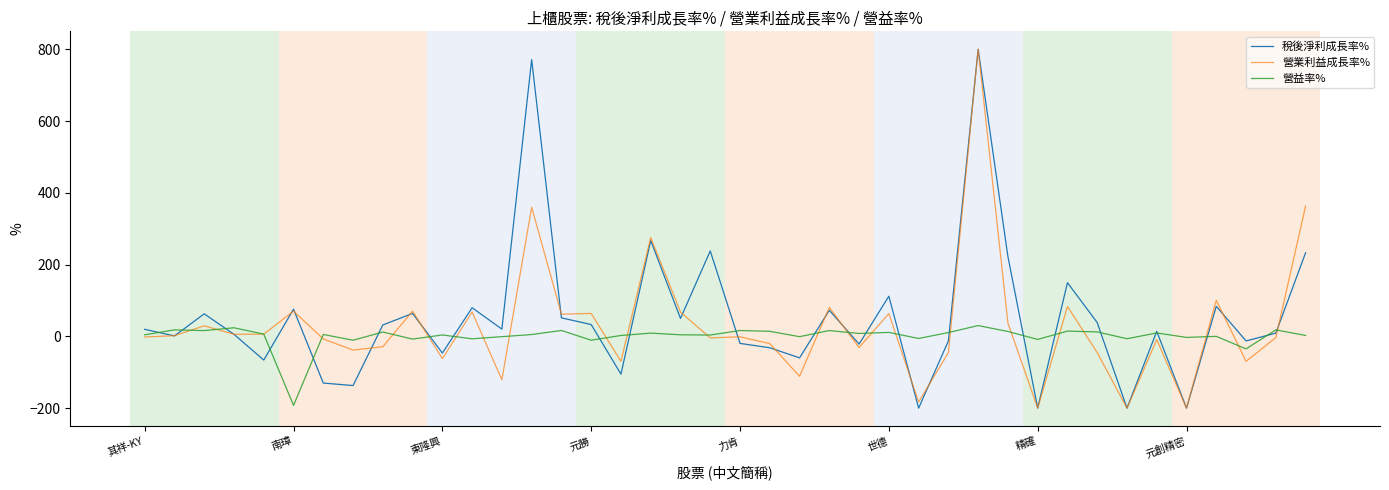

What is the smallest value displayed?

-200.0